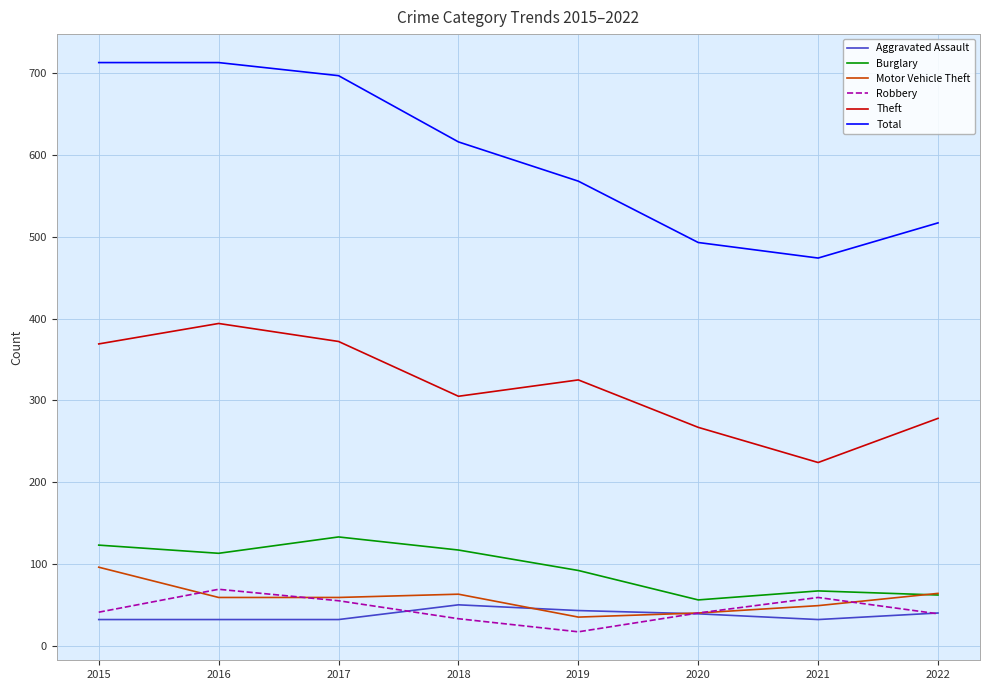

What is the maximum value shown in the chart?

713